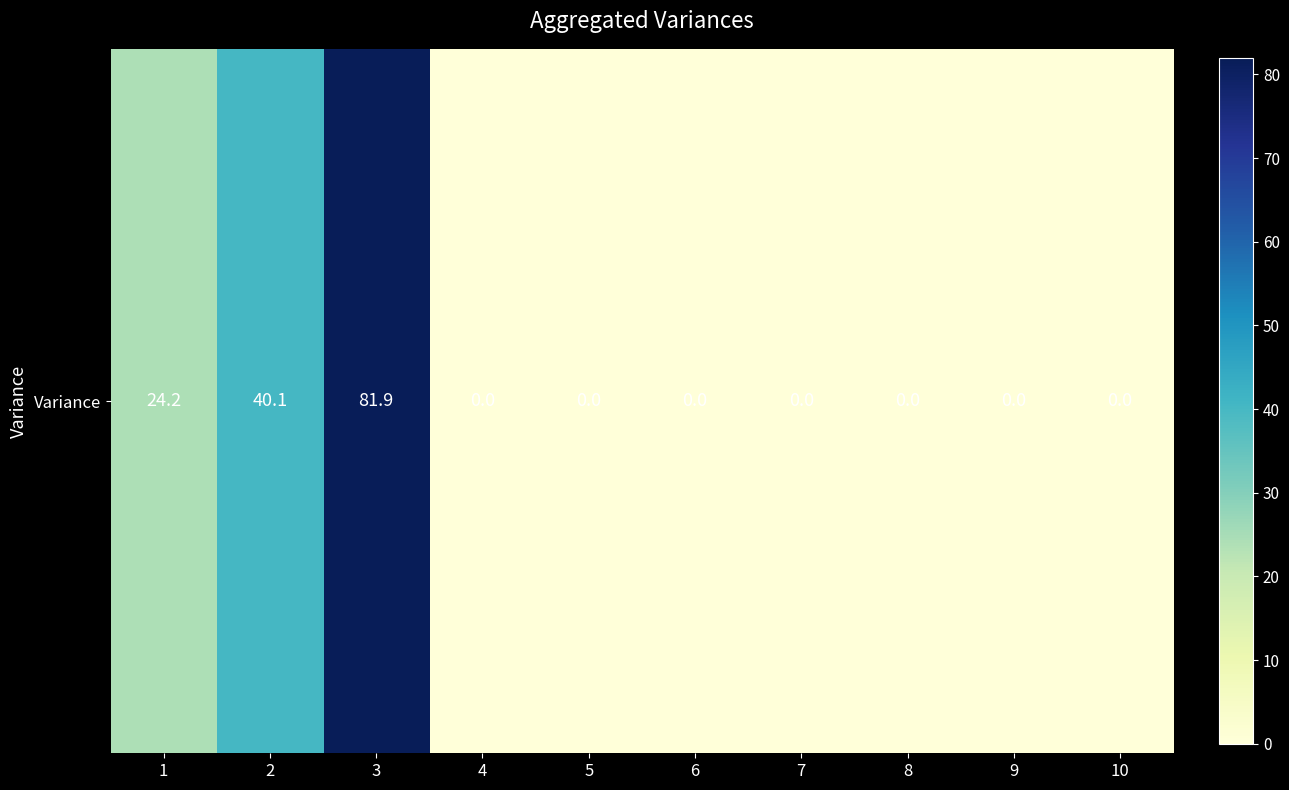

Count the number of data series in this chart.

1